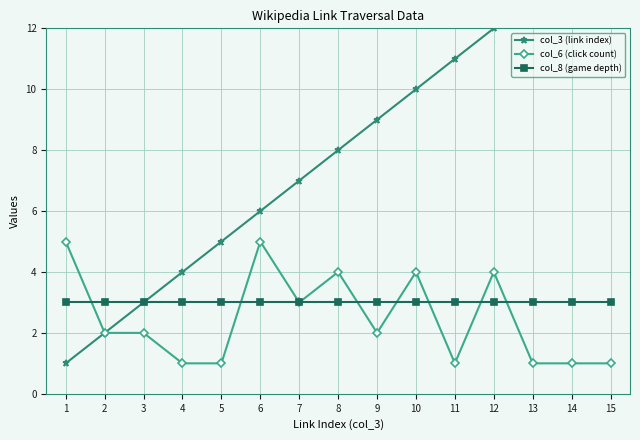

Reading left to right, what are all the values shown in this chart?

col_3 (link index): 1=1	2=2	3=3	4=4	5=5	6=6	7=7	8=8	9=9	10=10	11=11	12=12	13=13	14=14	15=15
col_6 (click count): 1=5	2=2	3=2	4=1	5=1	6=5	7=3	8=4	9=2	10=4	11=1	12=4	13=1	14=1	15=1
col_8 (game depth): 1=3	2=3	3=3	4=3	5=3	6=3	7=3	8=3	9=3	10=3	11=3	12=3	13=3	14=3	15=3